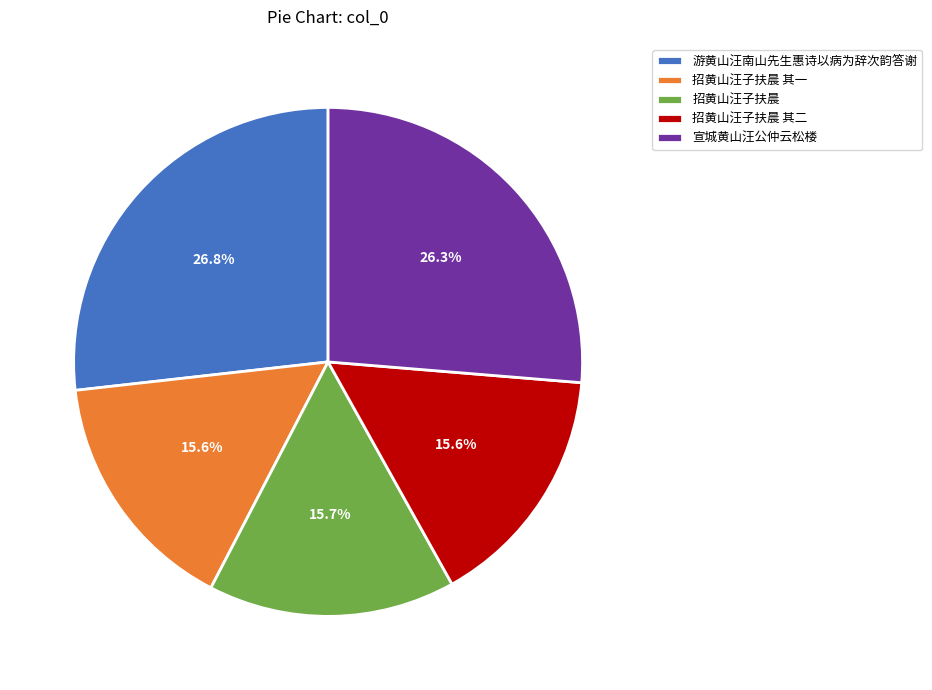

Approximately how many times larger is the value at 游黄山汪南山先生惠诗以病为辞次韵答谢 compared to 招黄山汪子扶晨?

1.7